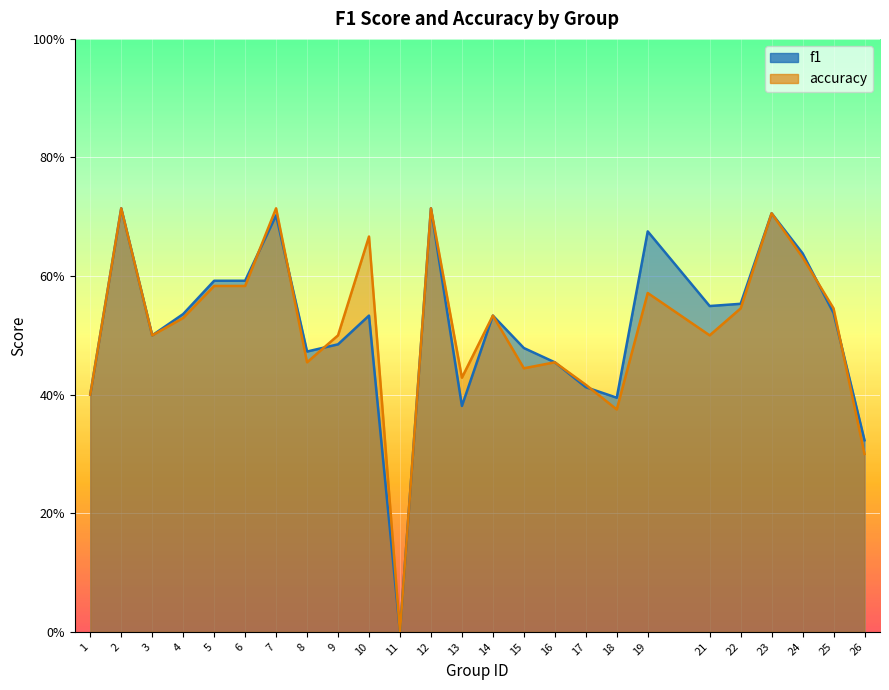

What is the difference between the accuracy values at 4 and 13?

0.1